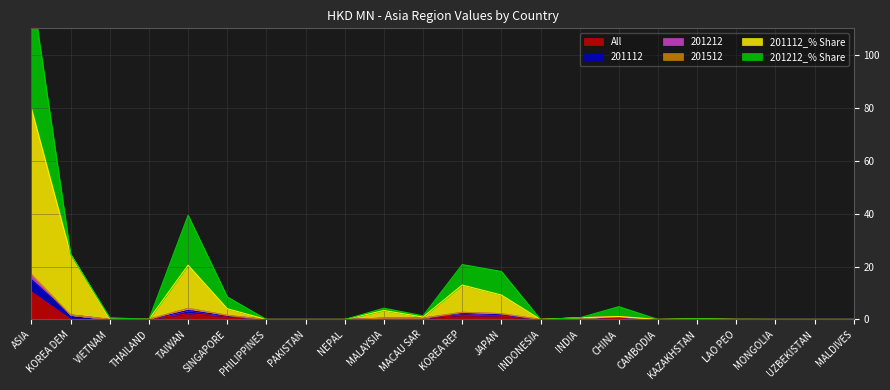

Where is the first local maximum for 201112_% Share?

TAIWAN